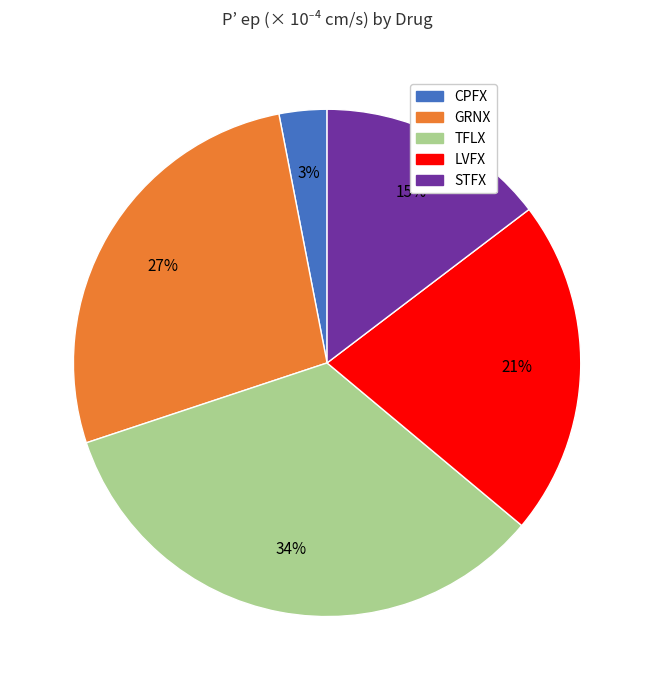

Rank the categories by value from highest to lowest.

TFLX, GRNX, LVFX, STFX, CPFX